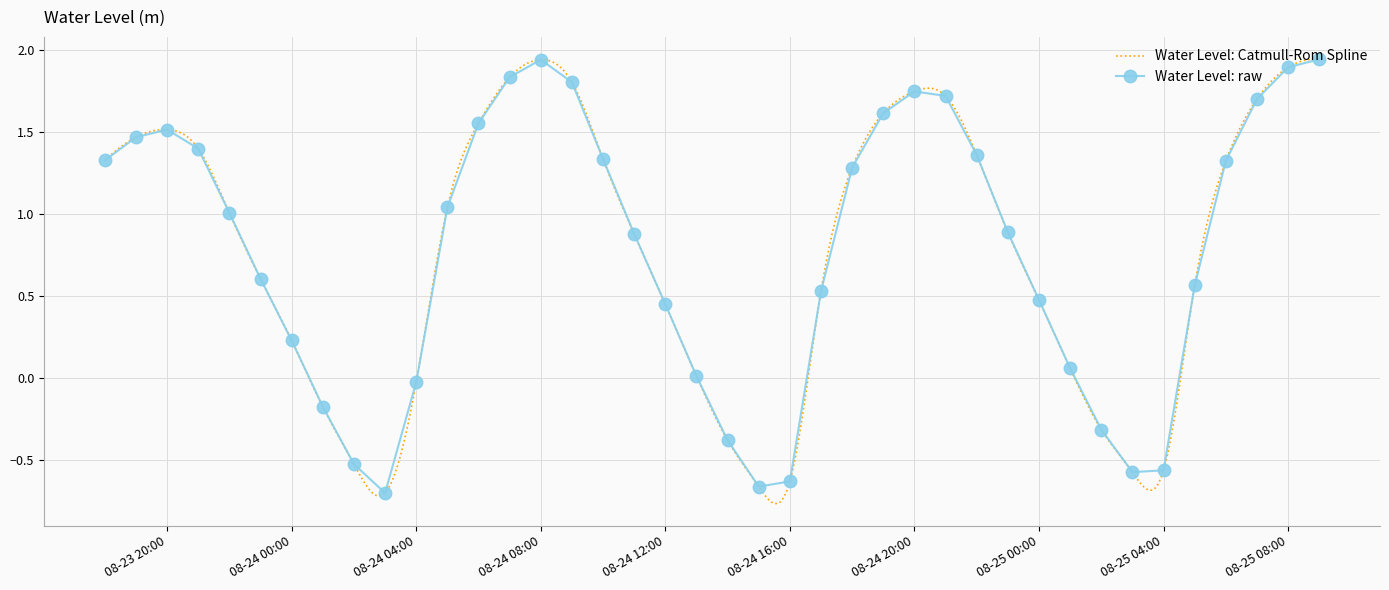

What is the value of the 25th point from the left?

1.3